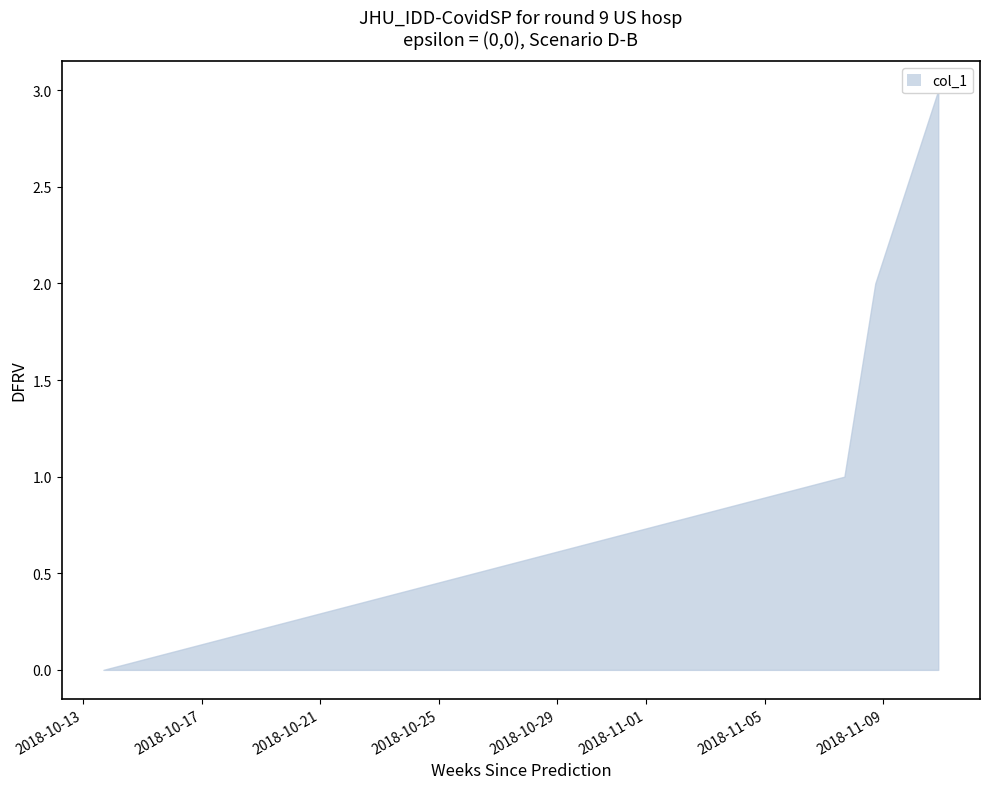

What is the maximum value shown in the chart?

3